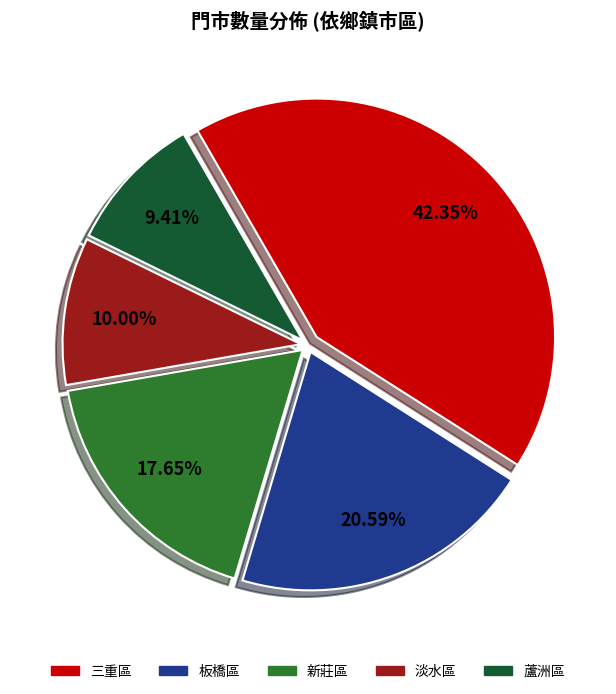

Which category has the biggest portion of the pie?

三重區